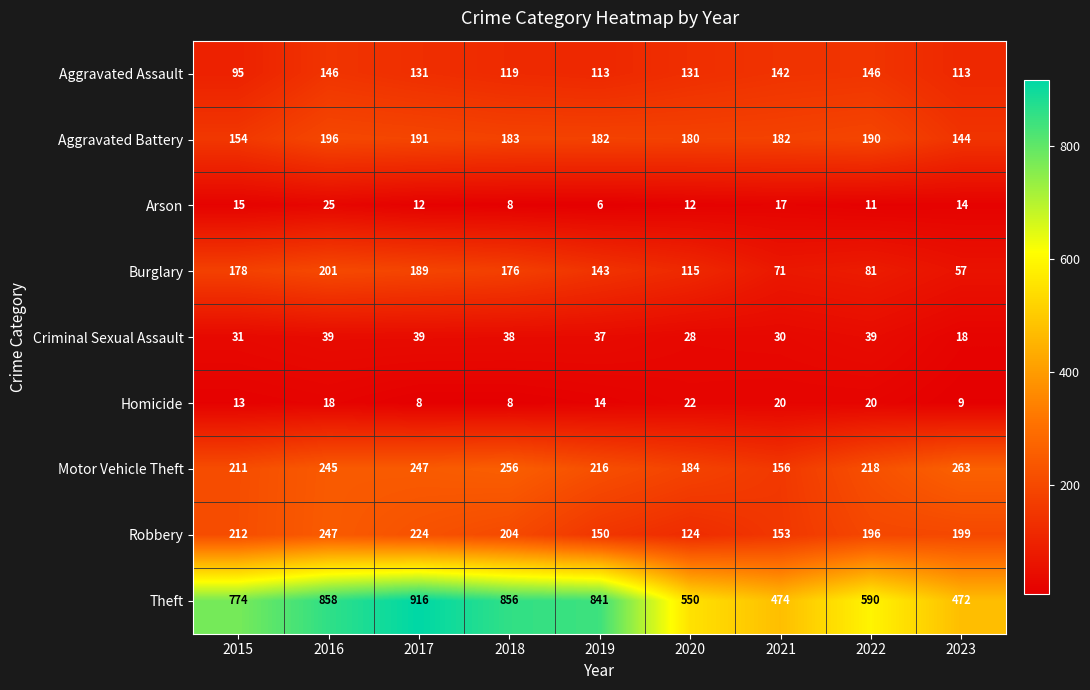

Rank the series by their maximum value, from highest to lowest.

Theft, Motor Vehicle Theft, Robbery, Burglary, Aggravated Battery, Aggravated Assault, Criminal Sexual Assault, Arson, Homicide